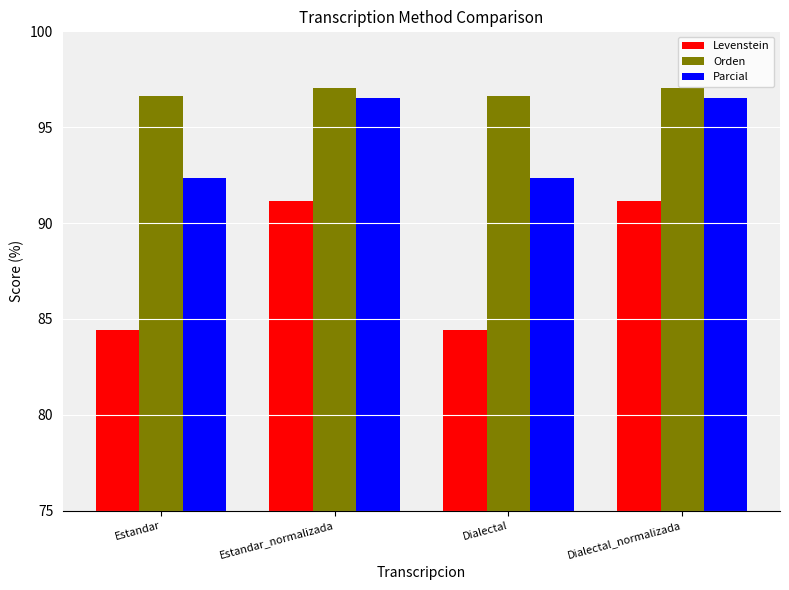

True or false: Parcial has a value of 96.5 at Estandar_normalizada.

True